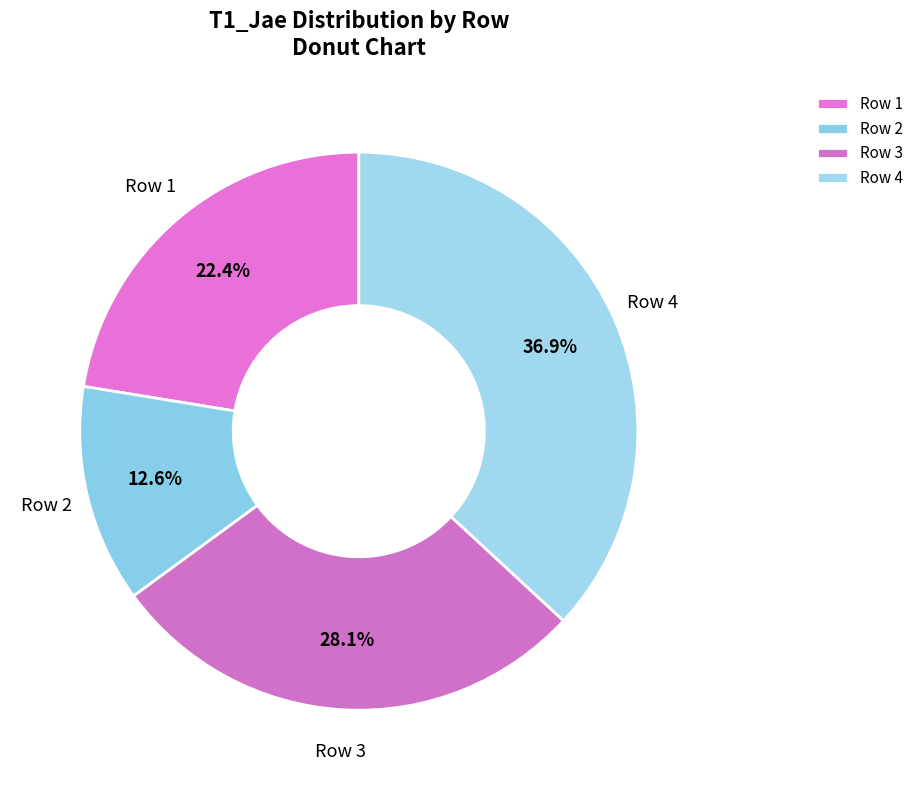

Rank the categories by value from highest to lowest.

4, 3, 1, 2